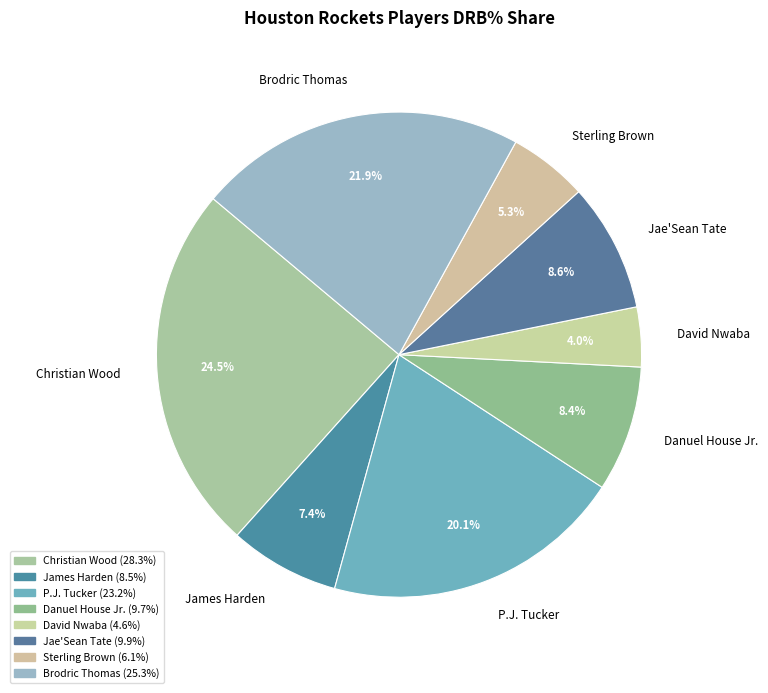

What portion of the pie excludes Brodric Thomas?

78.1%